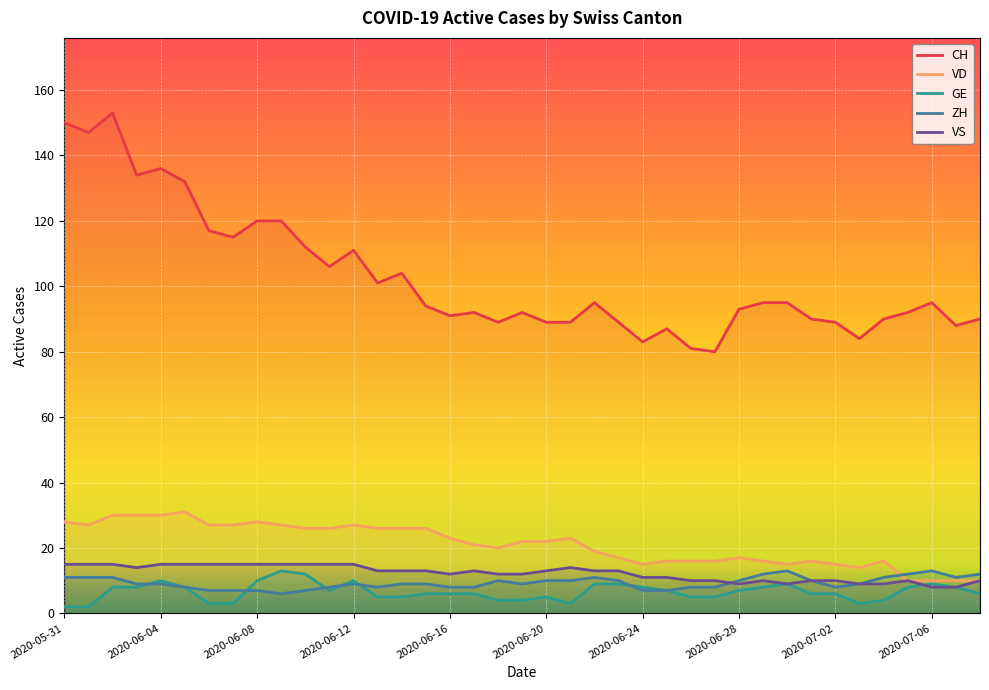

What position from the right is 2020-06-02?

37